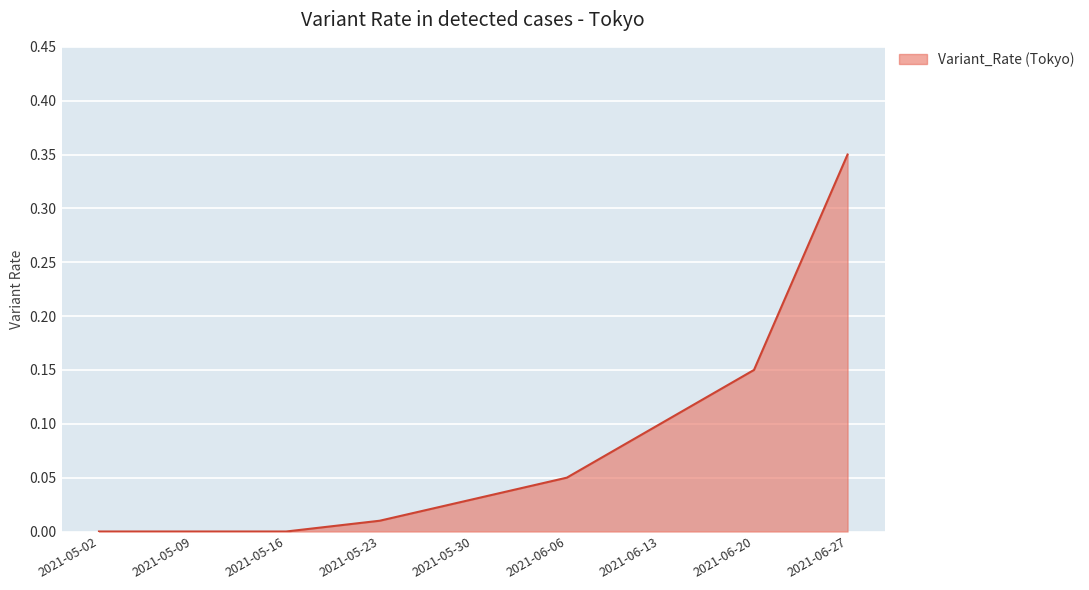

Which category has the highest value across all series?

2021-06-27